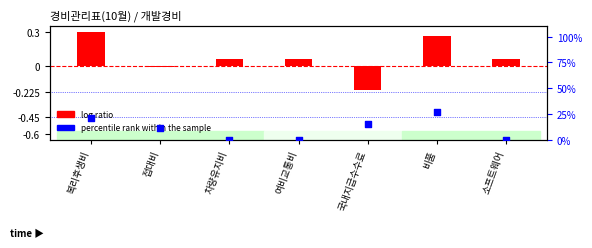

At how many categories does at least one series exceed 4?

4